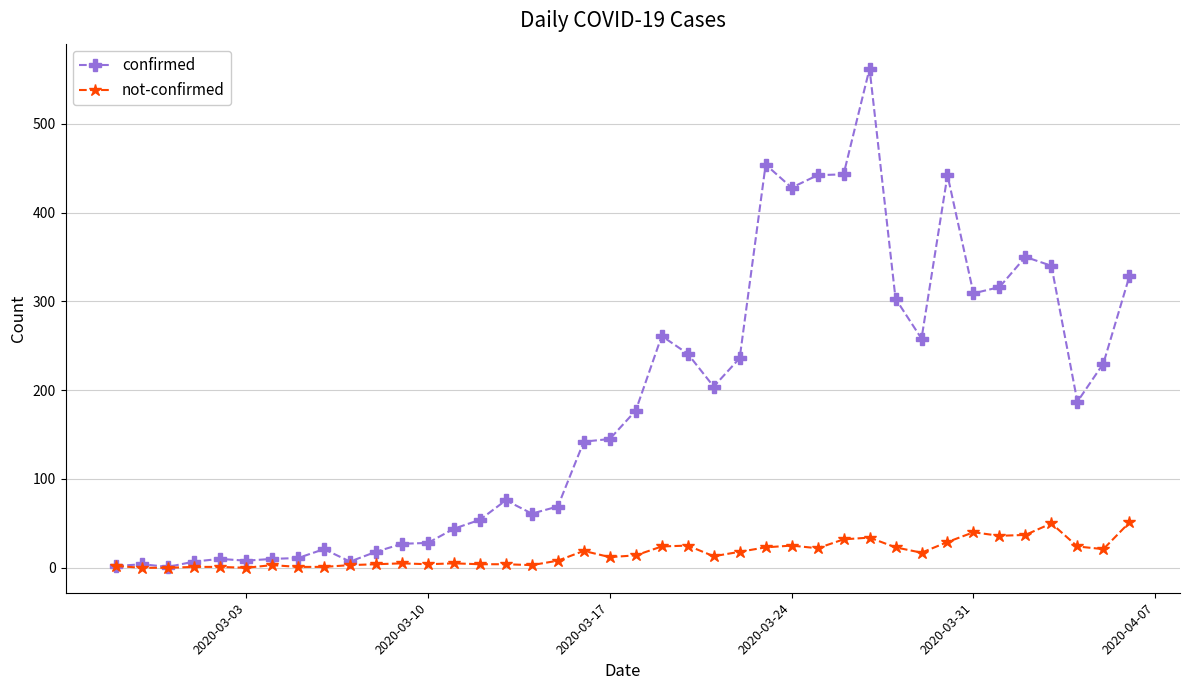

What is the maximum value for not-confirmed?

51